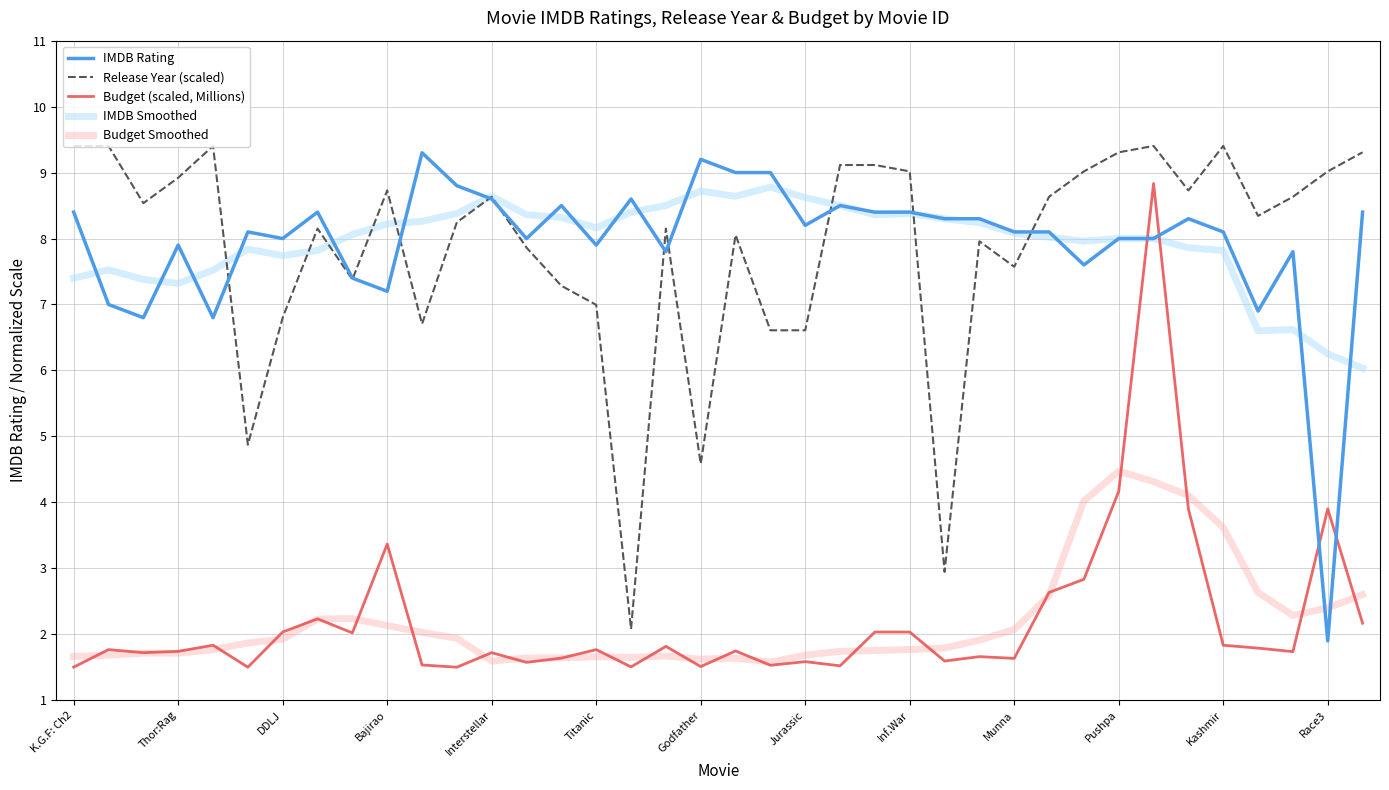

How many times do IMDB Smoothed and Budget (scaled, Millions) cross each other?

2